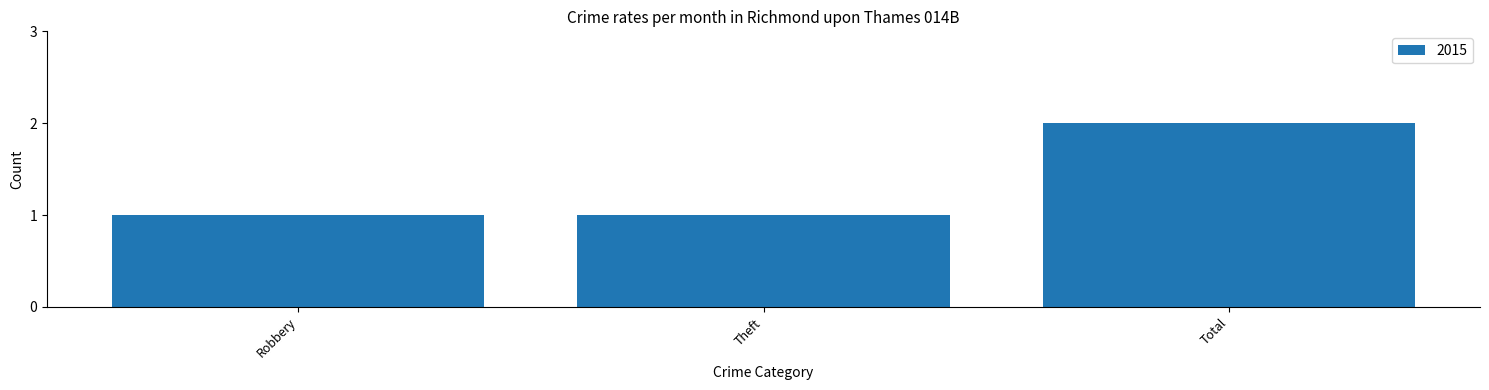

The chart shows a value of 3 at Total. True or false?

False